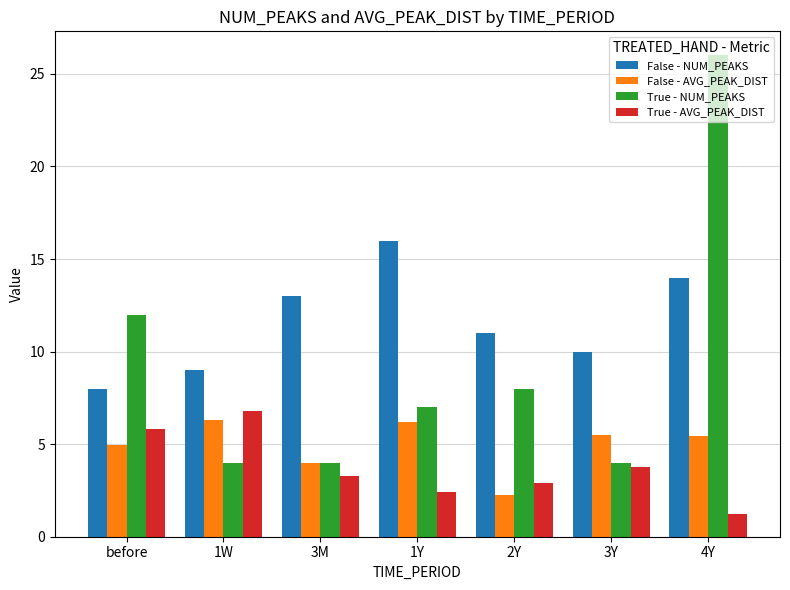

What is the average value of the False - AVG_PEAK_DIST series?

4.9